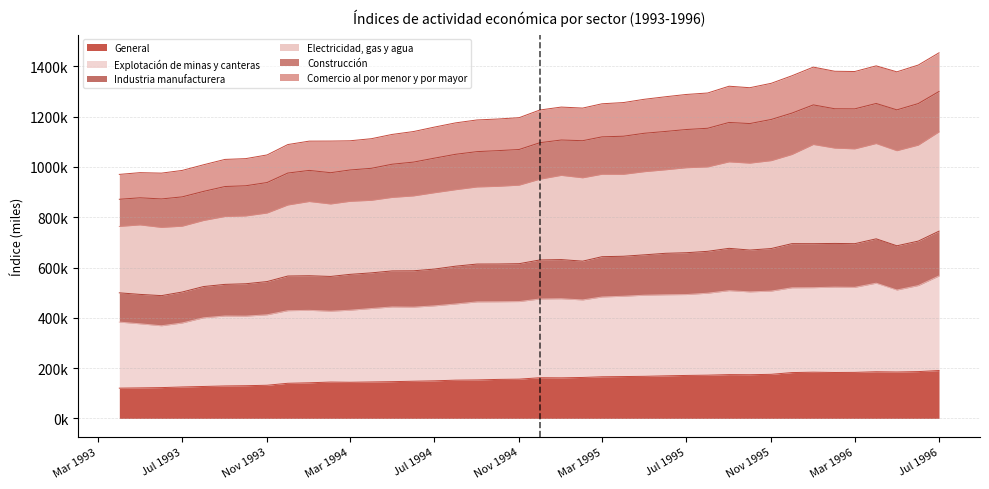

At how many categories does at least one series exceed 1197?

20